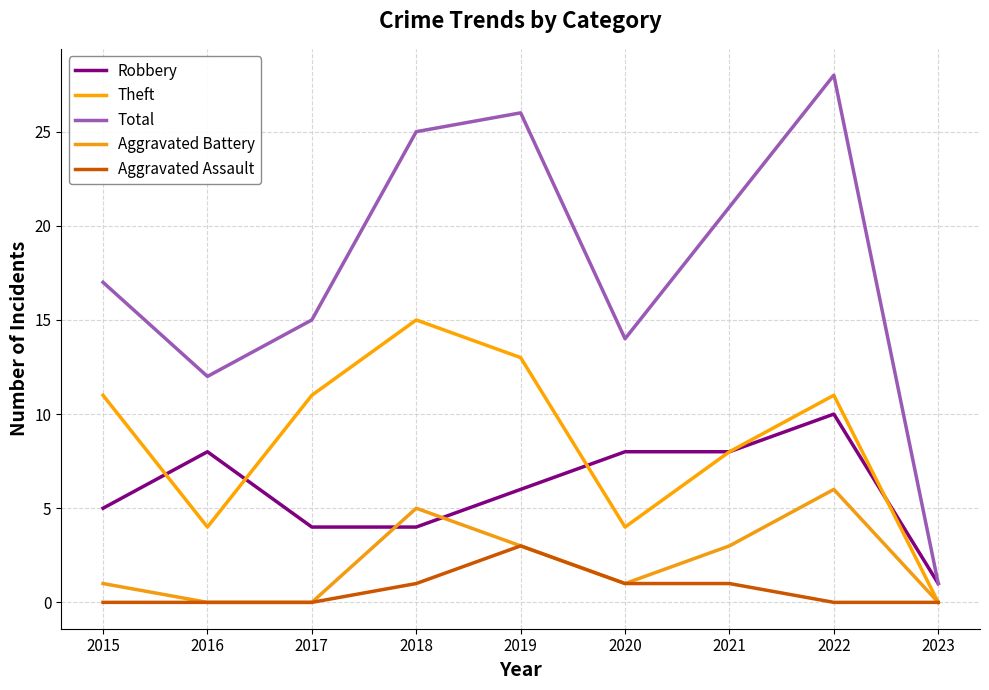

Reading right to left, transcribe all the data shown in this chart.

Robbery: 2023=1	2022=10	2021=8	2020=8	2019=6	2018=4	2017=4	2016=8	2015=5
Theft: 2023=0	2022=11	2021=8	2020=4	2019=13	2018=15	2017=11	2016=4	2015=11
Total: 2023=1	2022=28	2021=21	2020=14	2019=26	2018=25	2017=15	2016=12	2015=17
Aggravated Battery: 2023=0	2022=6	2021=3	2020=1	2019=3	2018=5	2017=0	2016=0	2015=1
Aggravated Assault: 2023=0	2022=0	2021=1	2020=1	2019=3	2018=1	2017=0	2016=0	2015=0